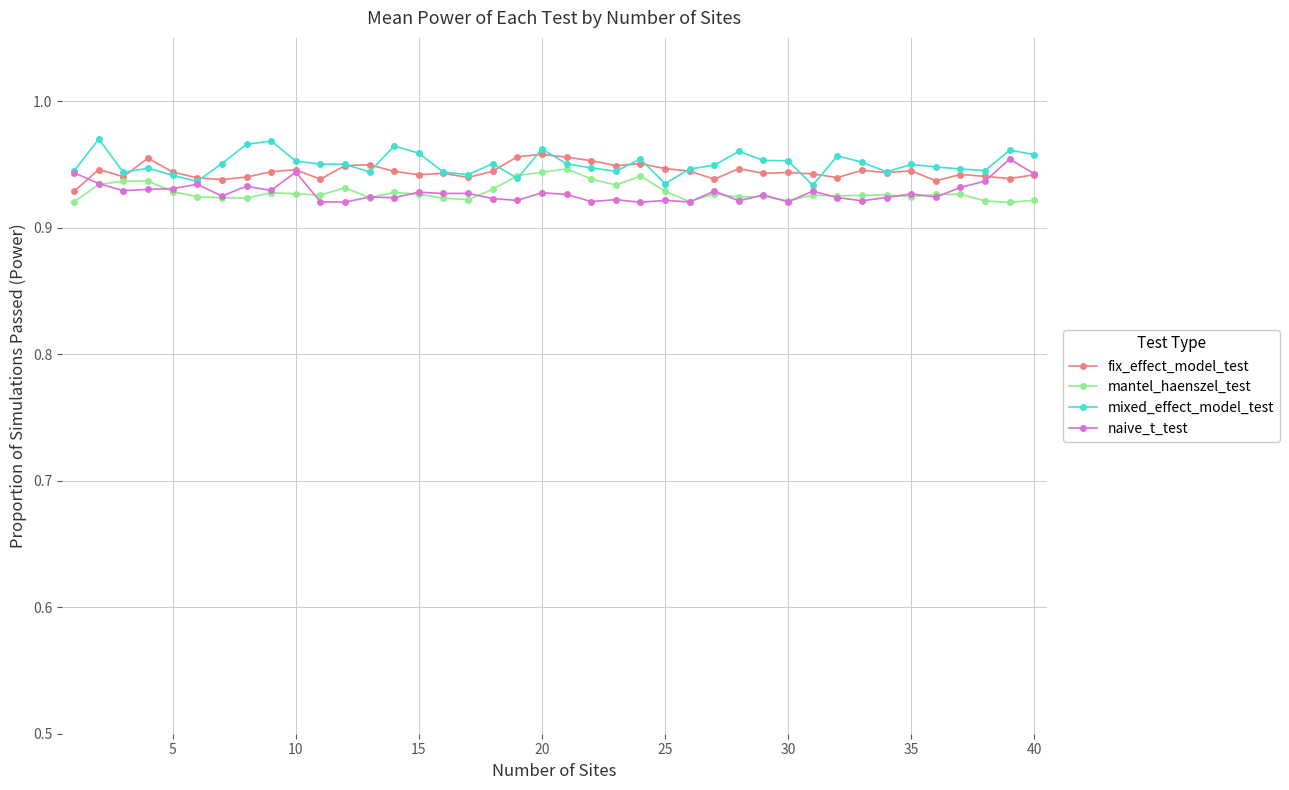

Does the chart have visible grid lines?

Yes